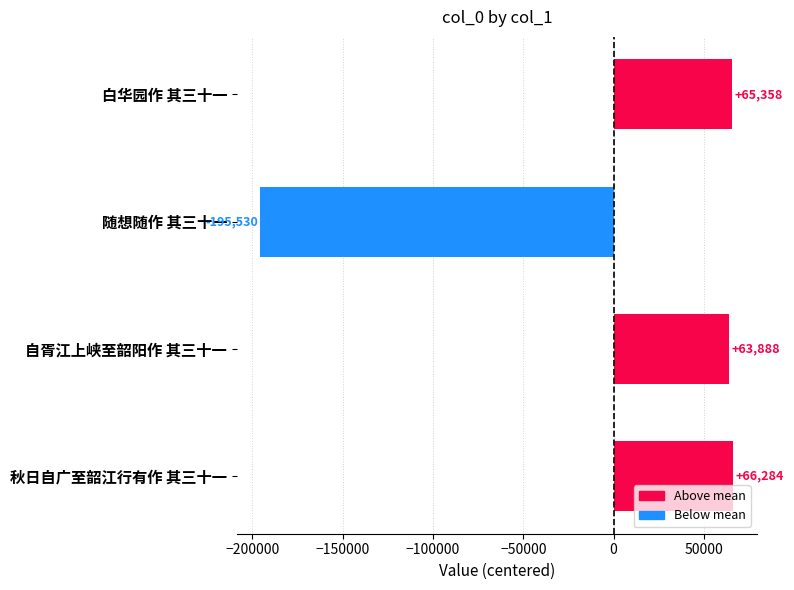

Which has a higher value, 自胥江上峡至韶阳作 其三十一 or 随想随作 其三十一?

自胥江上峡至韶阳作 其三十一